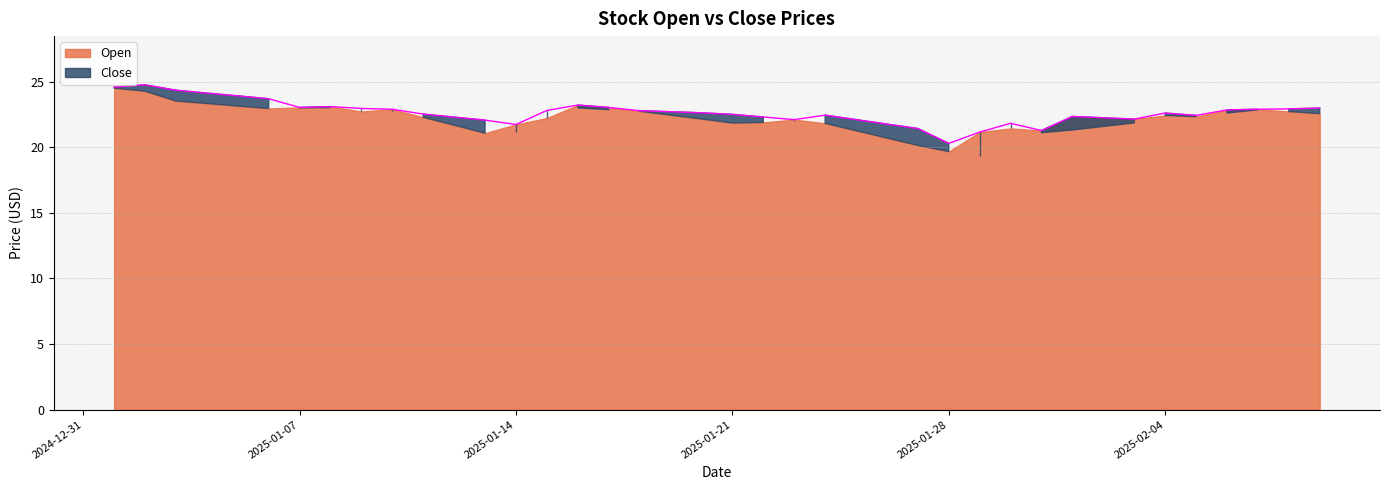

Rank the series by their maximum value, from lowest to highest.

Open, Close